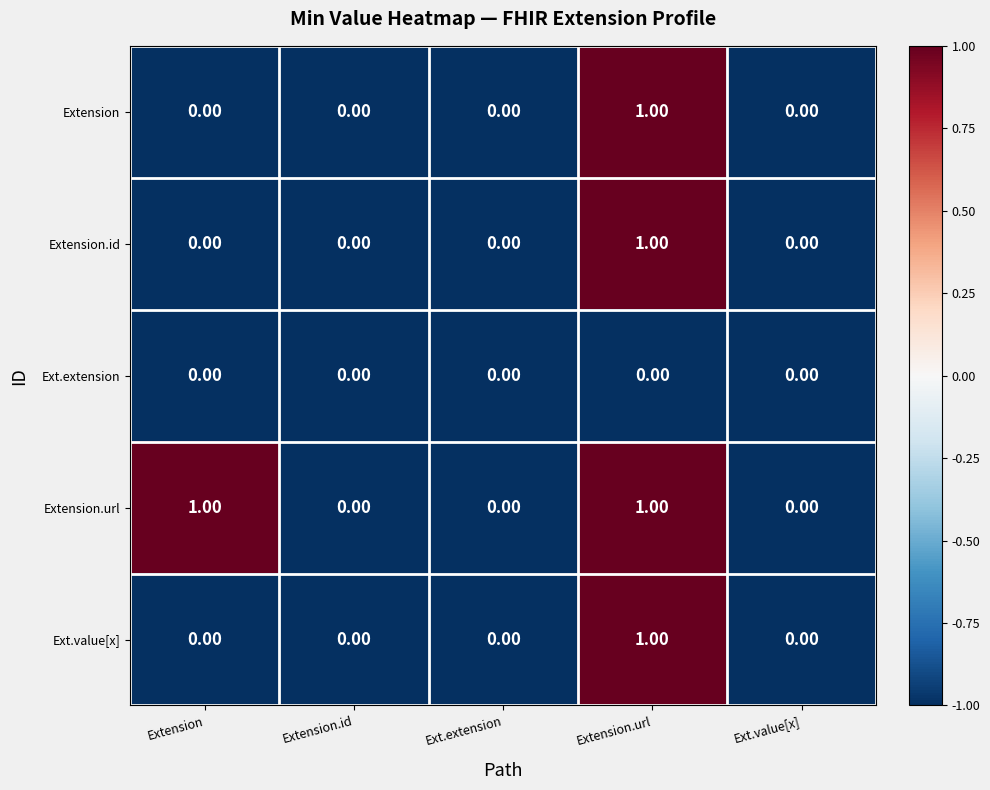

Which series has the largest total across all categories?

Extension.url